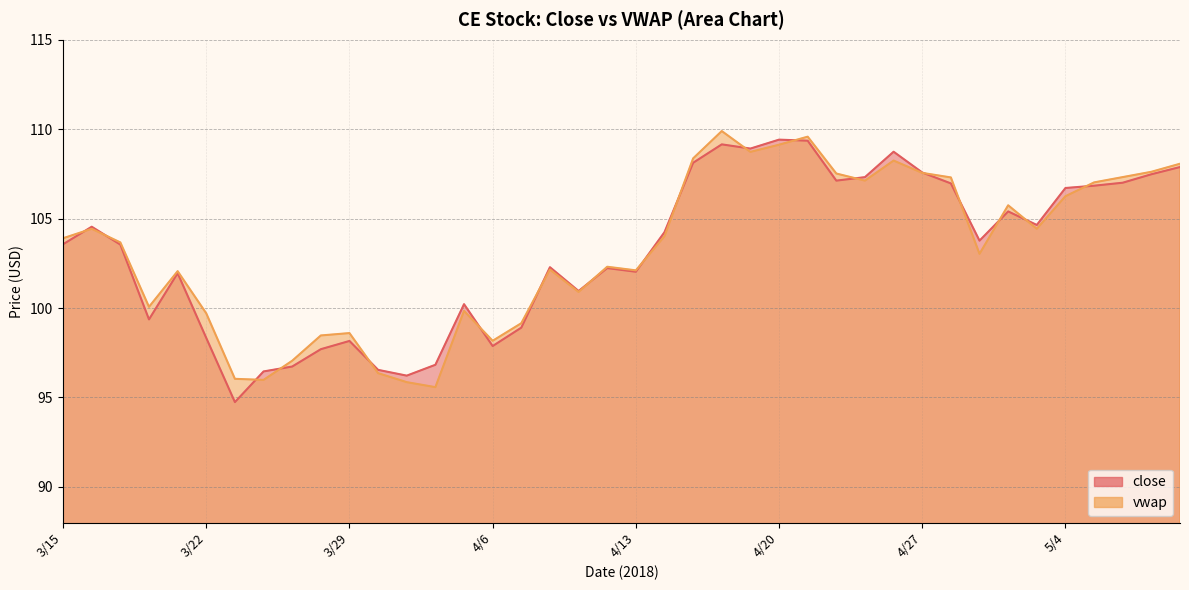

What position from the left is 4/26?

30